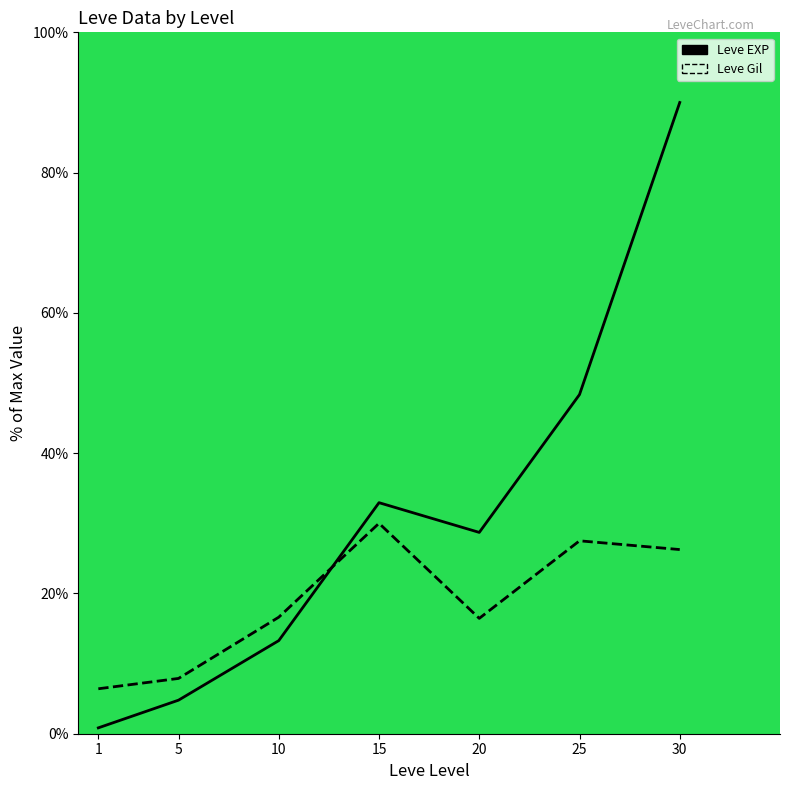

True or false: Leve EXP (line) has more than 0 points higher than both neighbors.

True